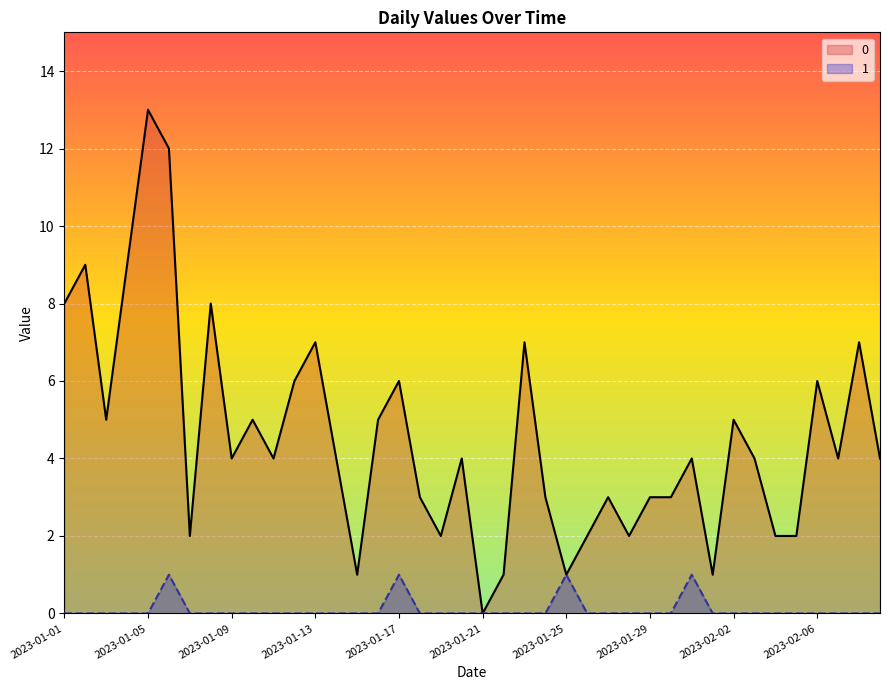

Where is the first local maximum for 0?

2023-01-02